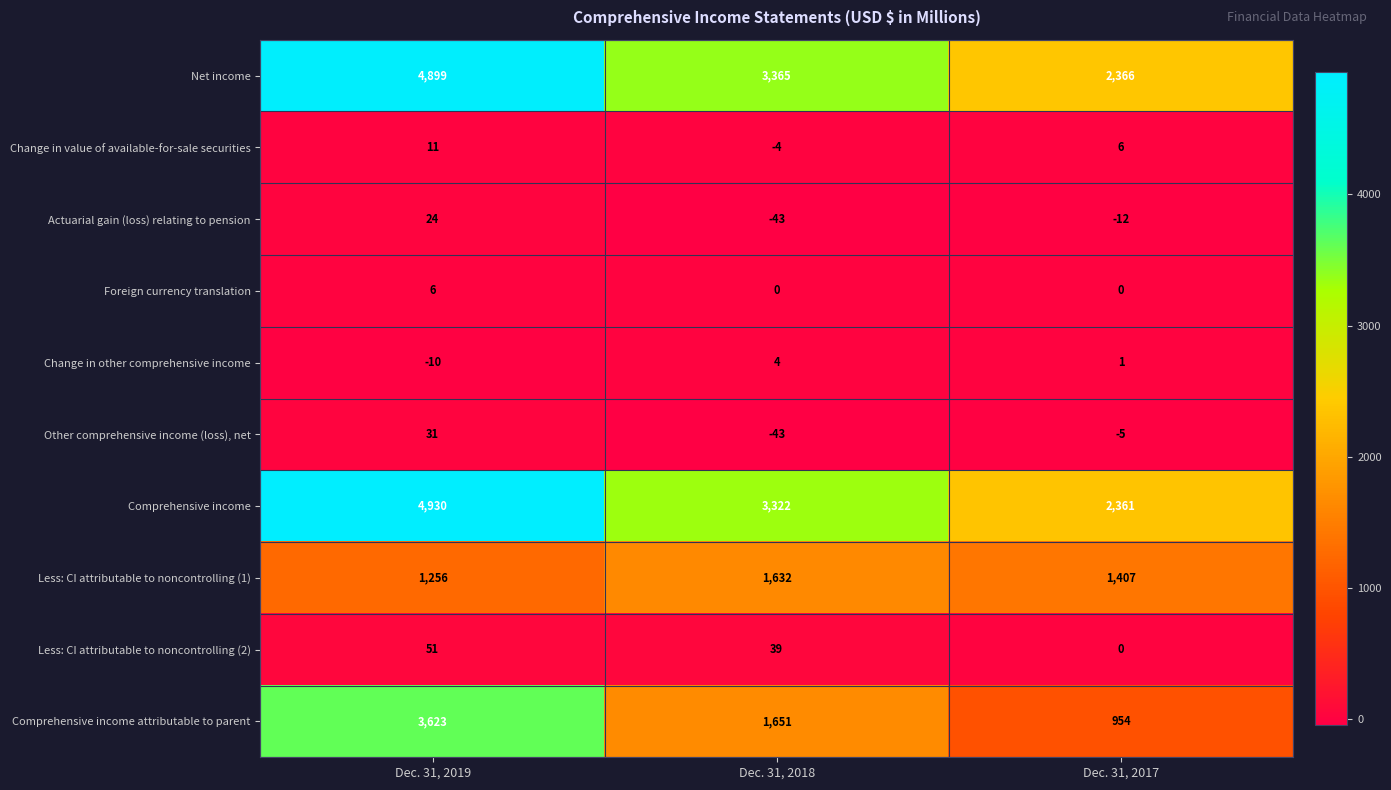

What is the difference between the Less: CI attributable to noncontrolling (1) values at Dec. 31, 2018 and Dec. 31, 2017?

225